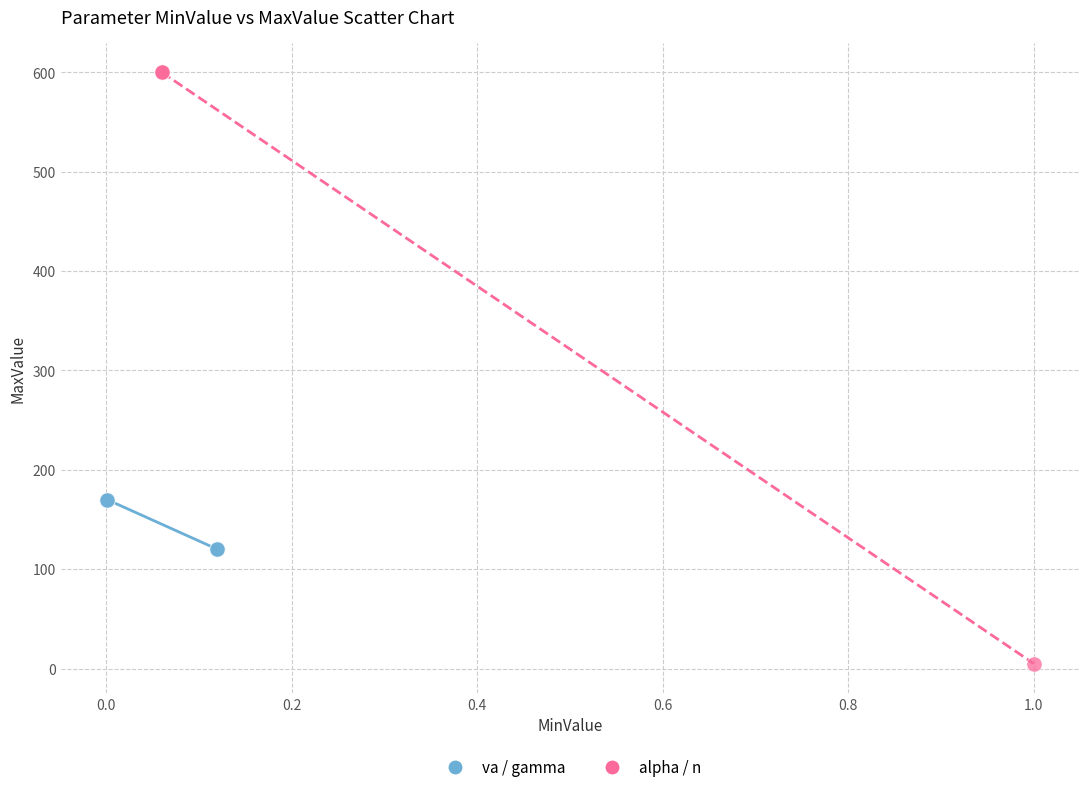

Which series has the largest Y range (max minus min)?

alpha / n